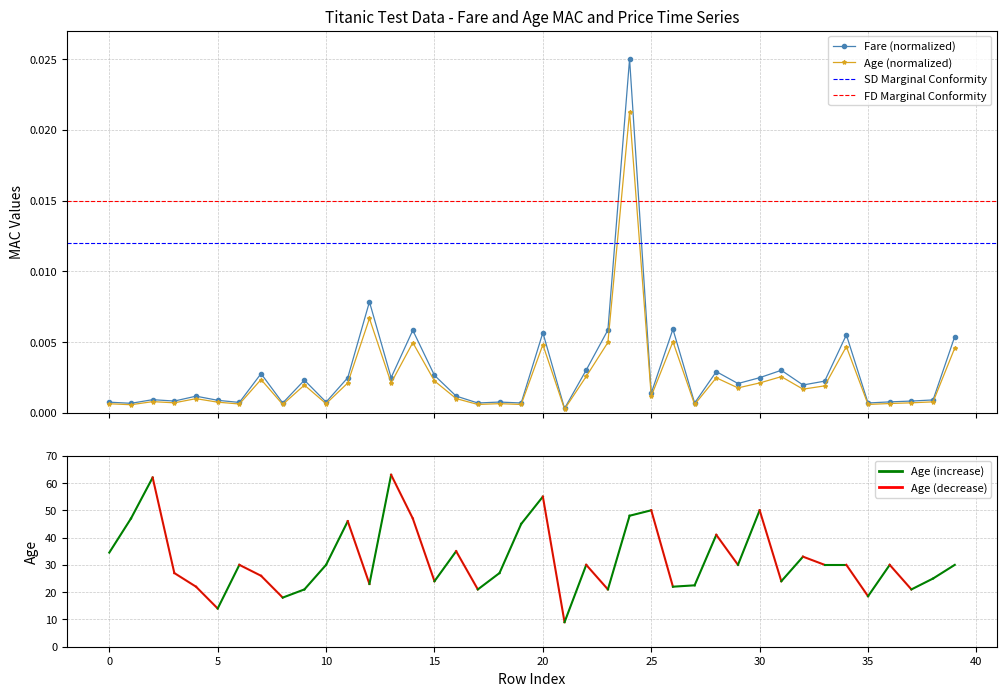

Is it true that Fare equals 0.0 at 9?

True